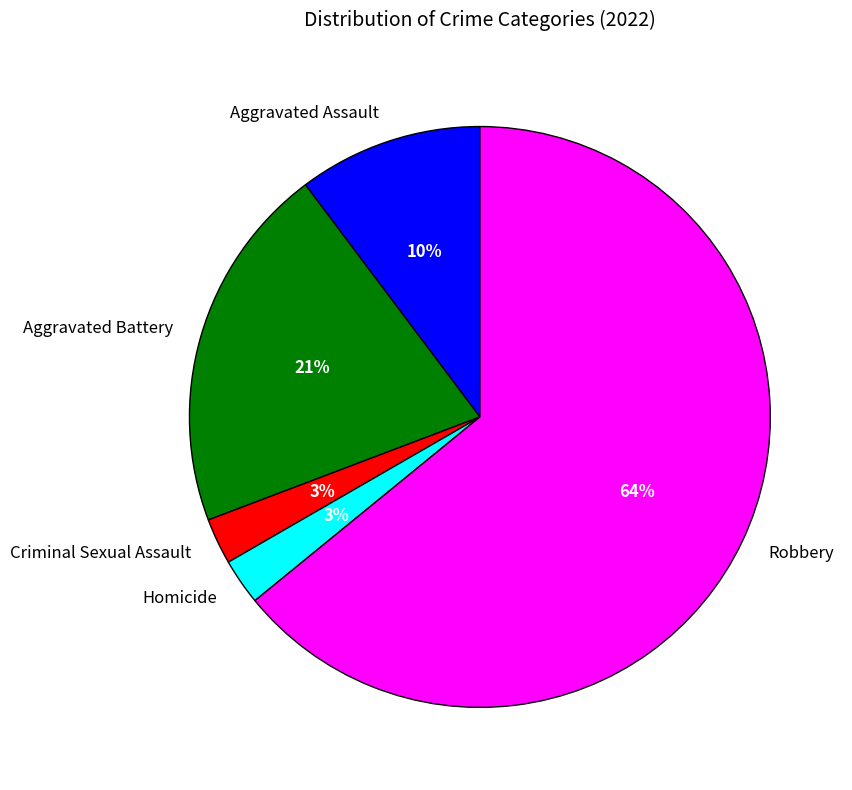

Between Robbery and Aggravated Battery, which is larger?

Robbery